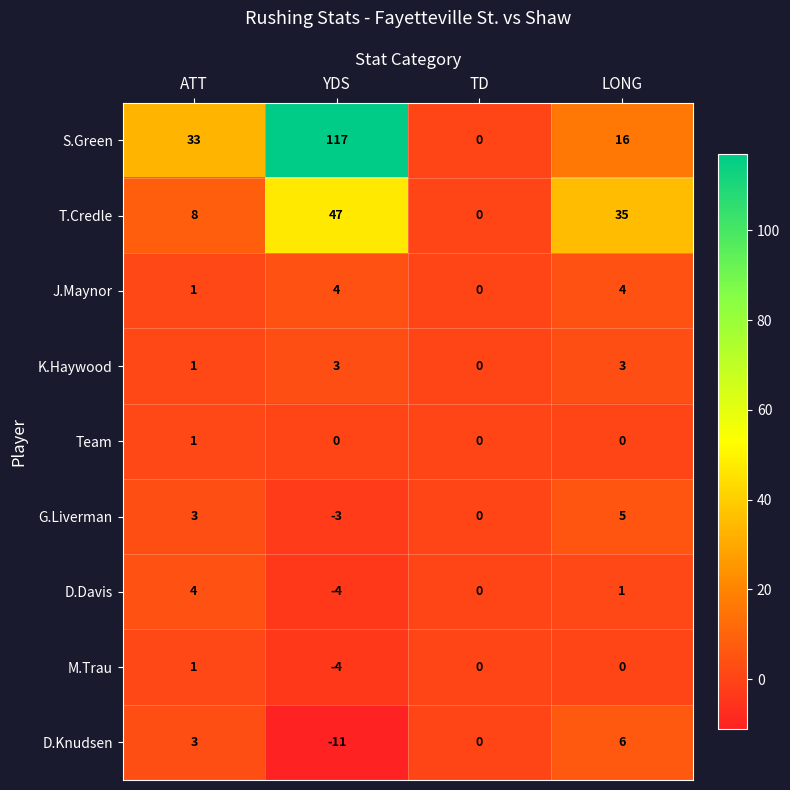

At which category does the chart reach its peak across all series?

YDS